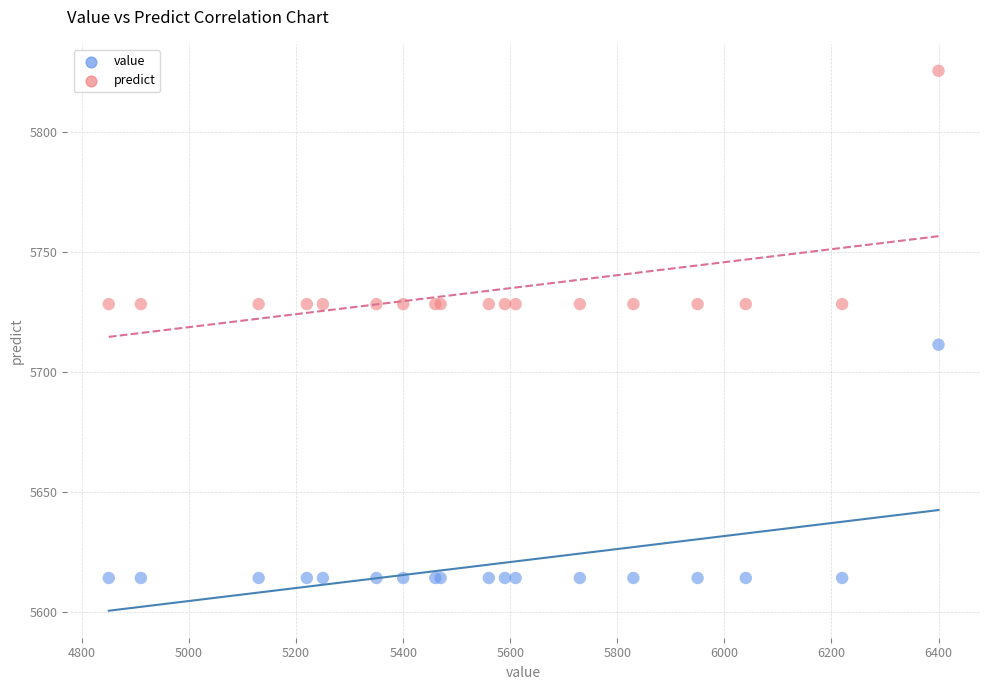

Which series contains the lowest Y value?

value